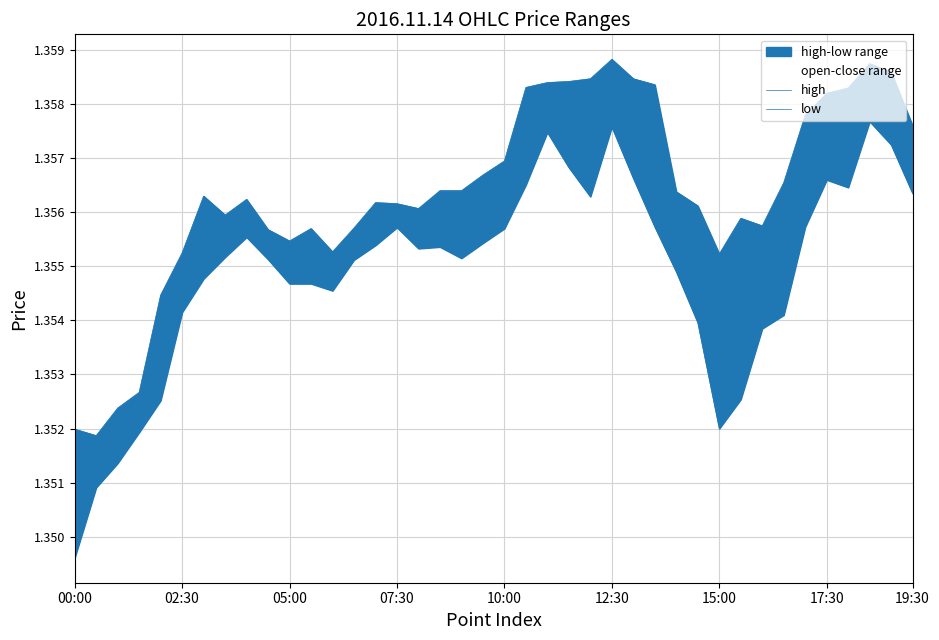

True or false: high has a value of 0.9 at 05:00.

False